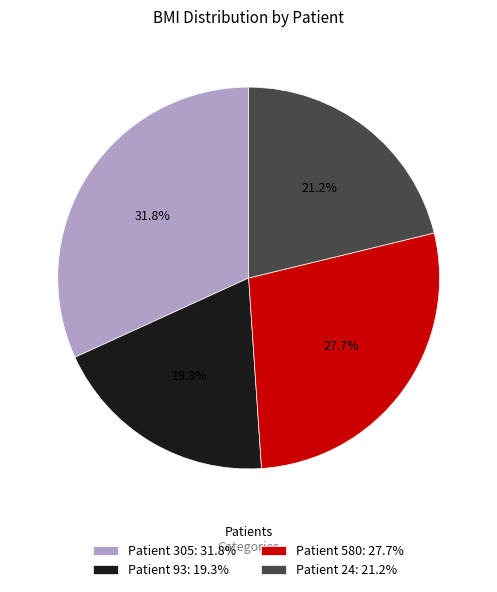

Rank the categories by value from highest to lowest.

Patient 305: 31.8%, Patient 580: 27.7%, Patient 24: 21.2%, Patient 93: 19.3%